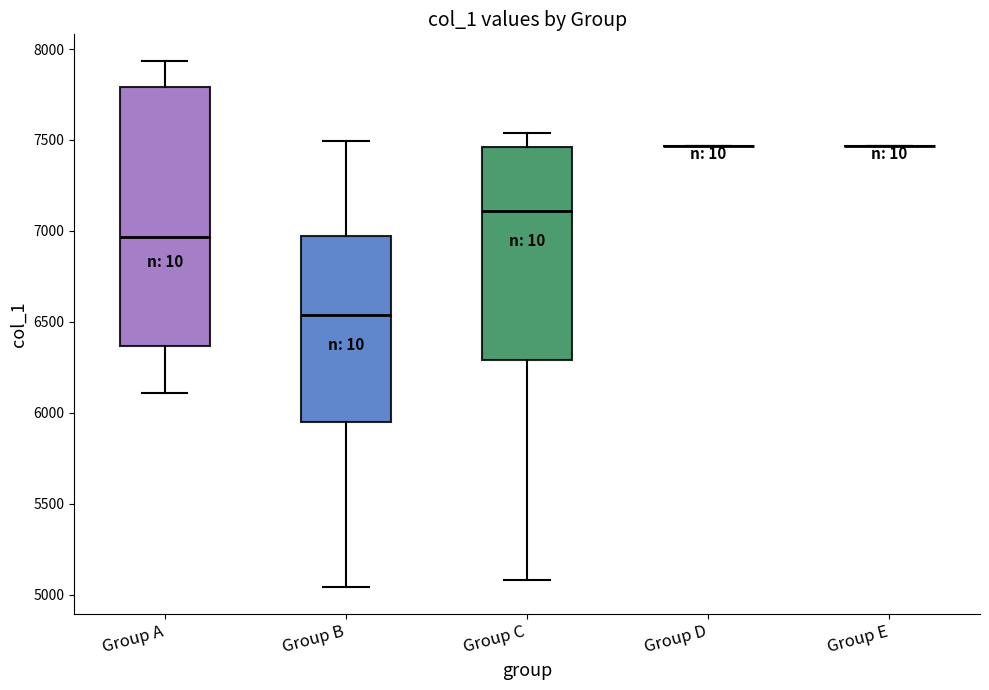

Reading left to right, transcribe this box plot: for each box, give where its median line is, the range the box spans, and where its two whiskers end, as read against the y-axis. The values are not printed on the chart, so give them approximately, as read against the axis.

Group A: median 6950, box 6350 to 7800, whiskers 6100 to 7950
Group B: median 6550, box 5950 to 6950, whiskers 5050 to 7500
Group C: median 7100, box 6300 to 7450, whiskers 5100 to 7550
Group D: box collapsed to a line at 7450, whiskers 7450 to 7450
Group E: box collapsed to a line at 7450, whiskers 7450 to 7450